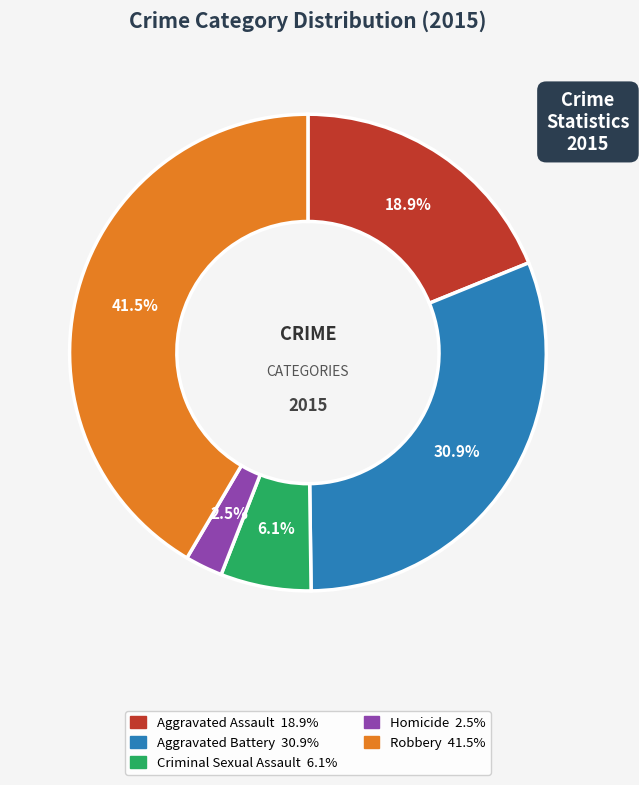

Which slice is the smallest?

Homicide